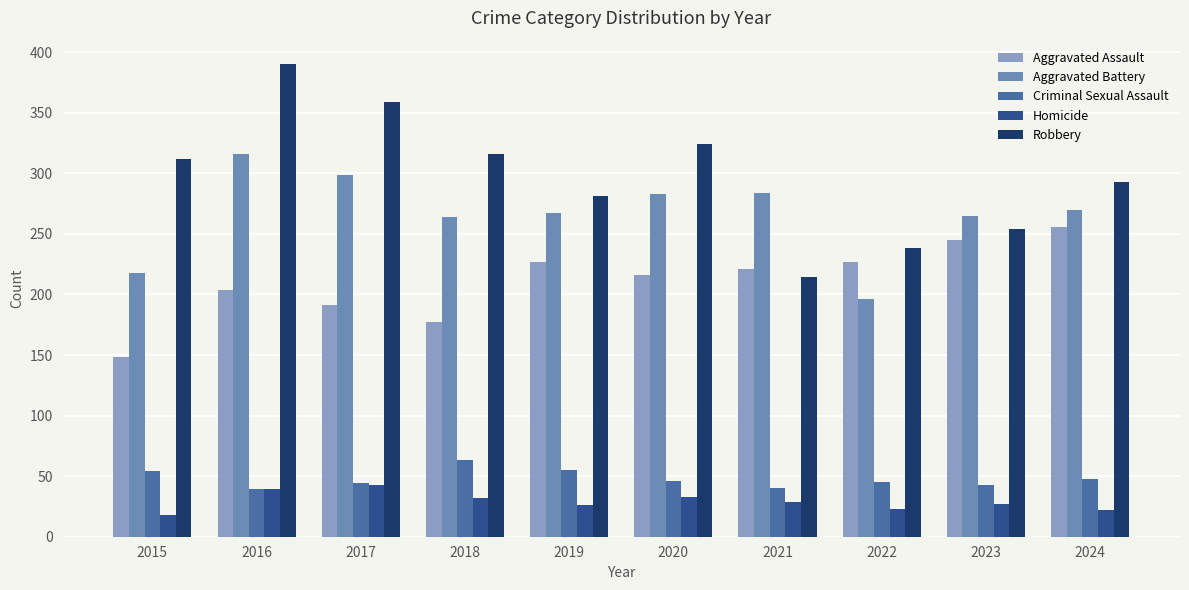

Which series changed the most between 2019 and 2020?

Robbery